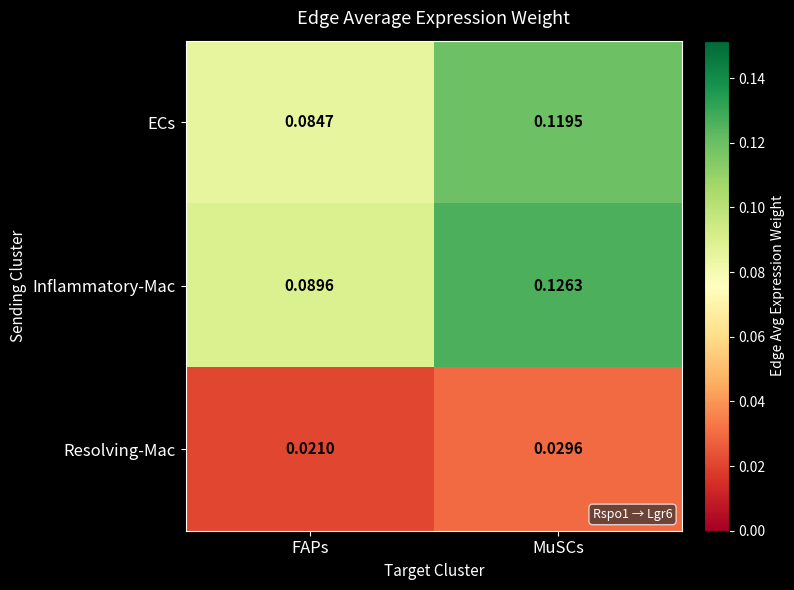

At which label is ECs closest to 0?

FAPs